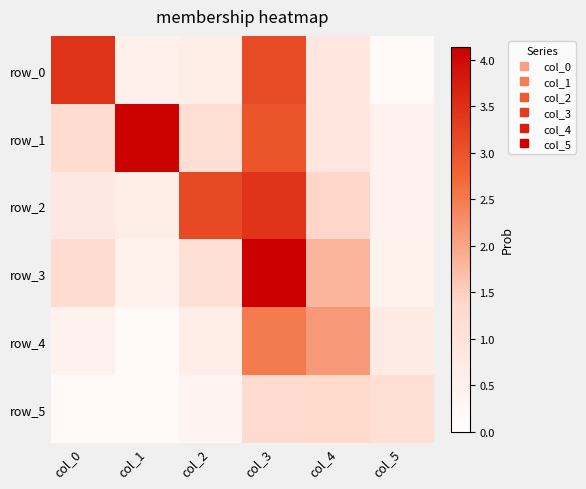

What is the spread (max minus min) of values at col_2?

2.8